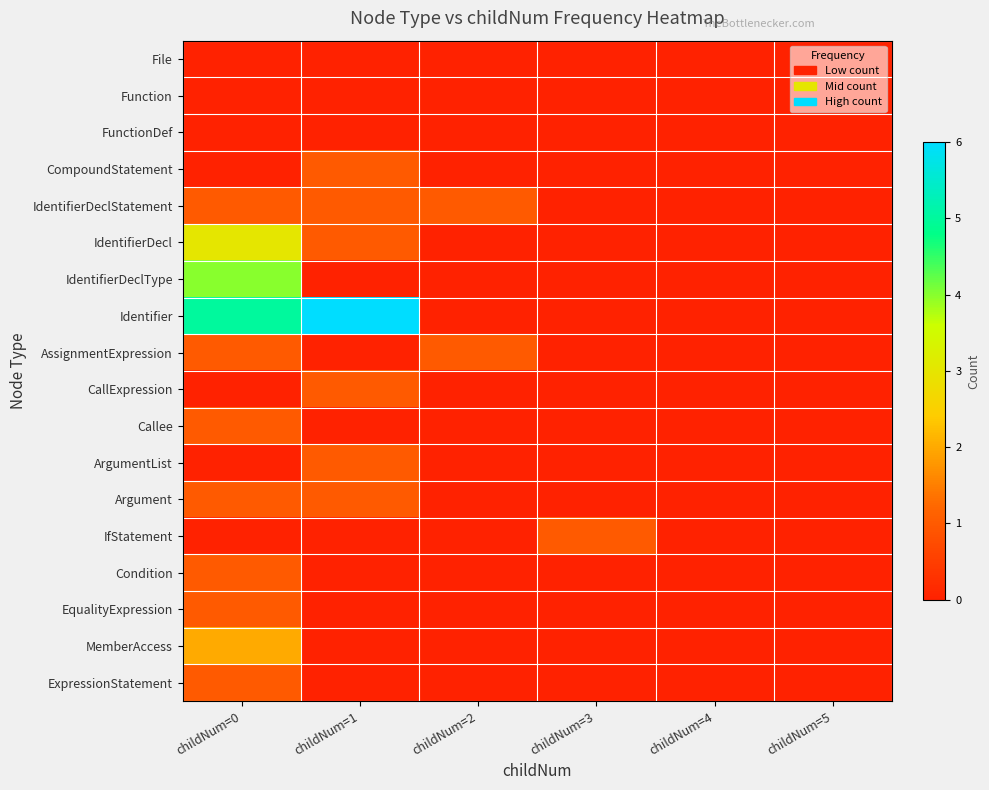

Which series has the largest total across all categories?

Identifier